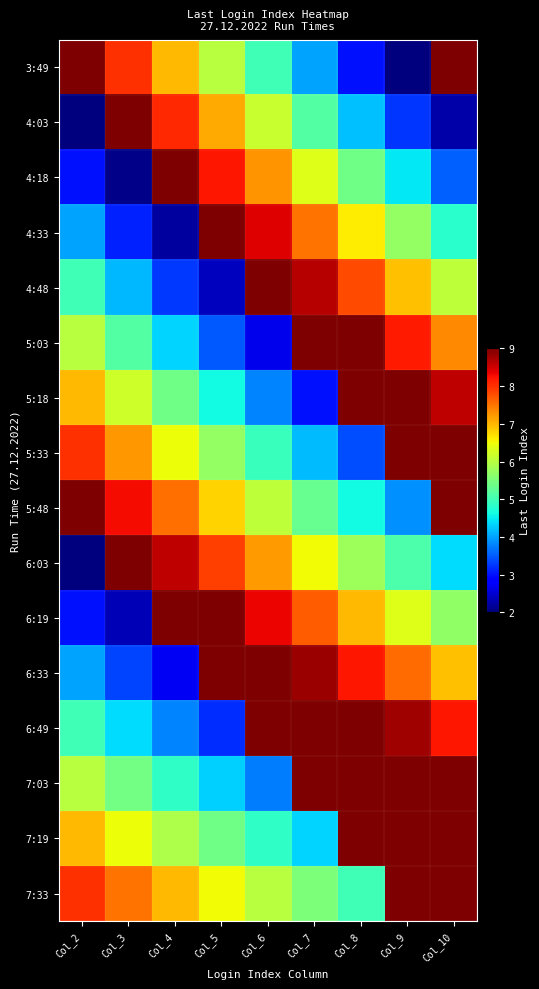

Between Col_3 and Col_9, which is larger?

Col_3